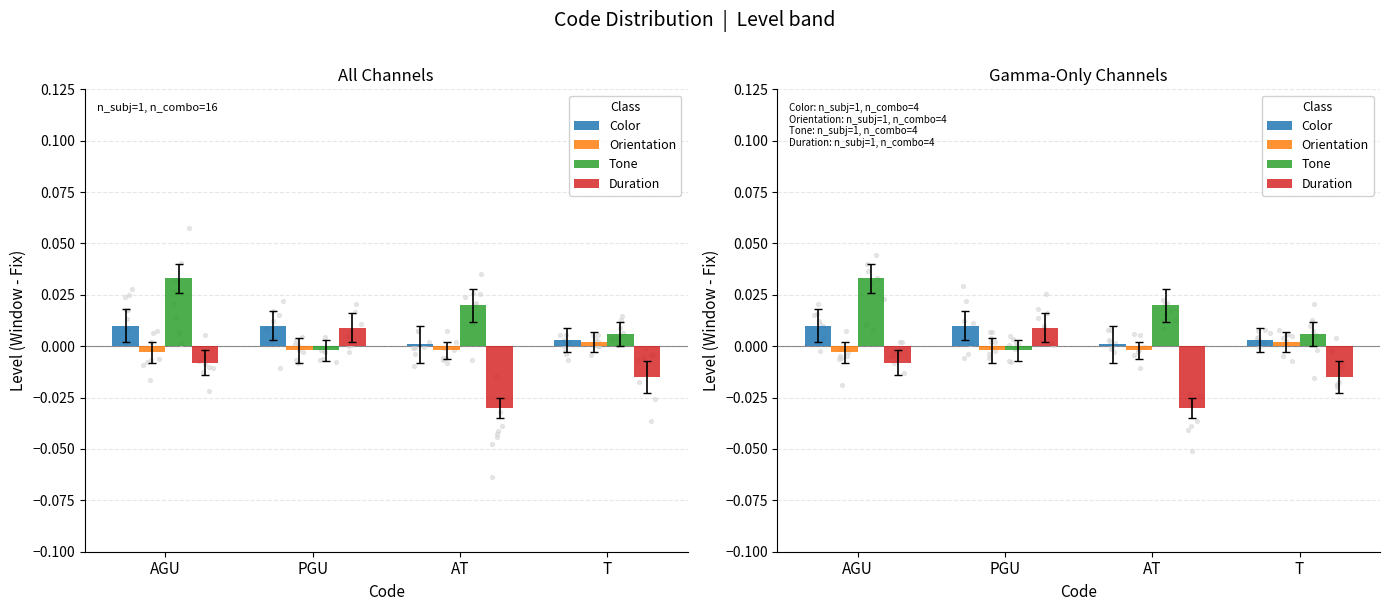

Is the value of Tone at PGU greater than the value of Orientation at PGU?

No